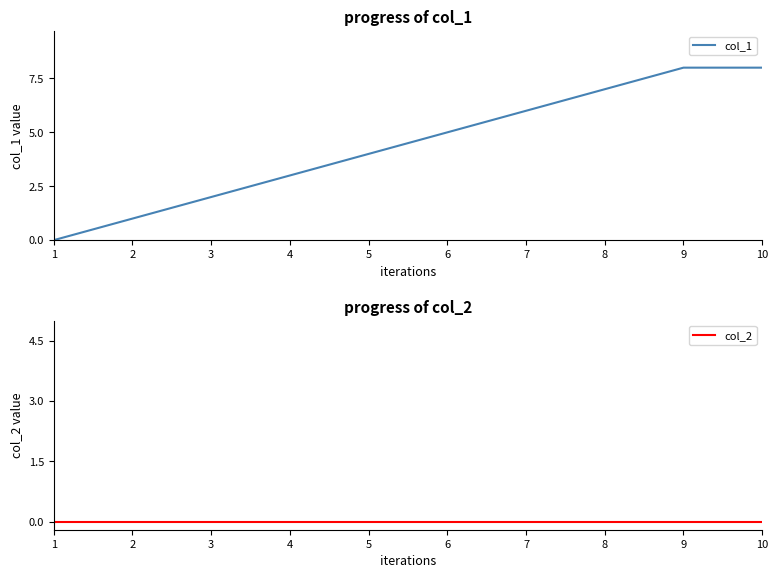

True or false: col_1 has a value of 4 at 5.

True